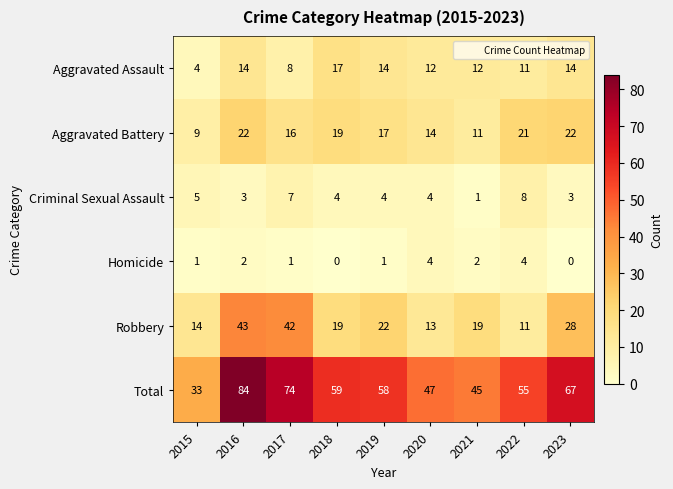

True or false: Total has a value of 74 at 2017.

True